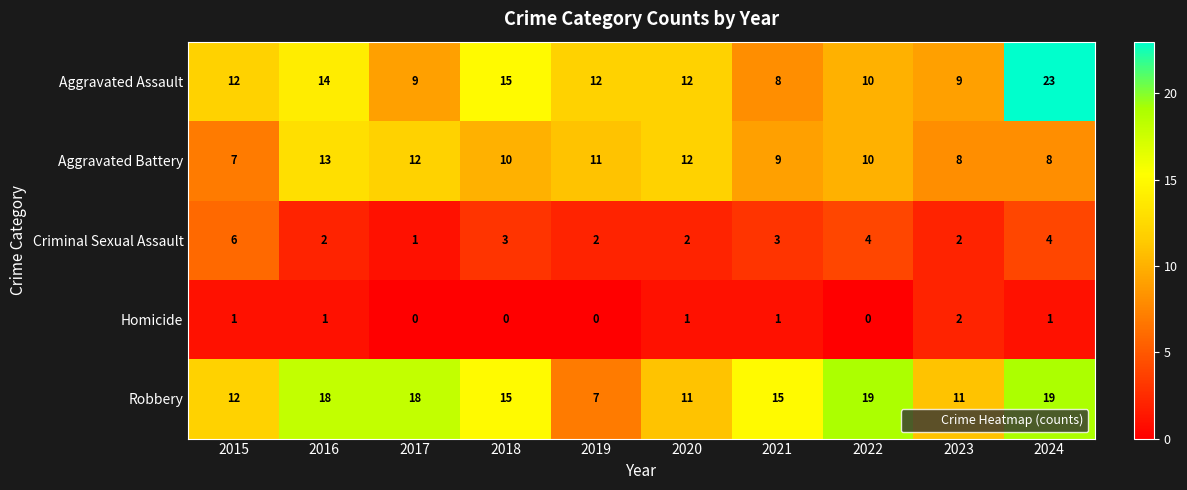

Which series changed the most between 2018 and 2020?

Robbery